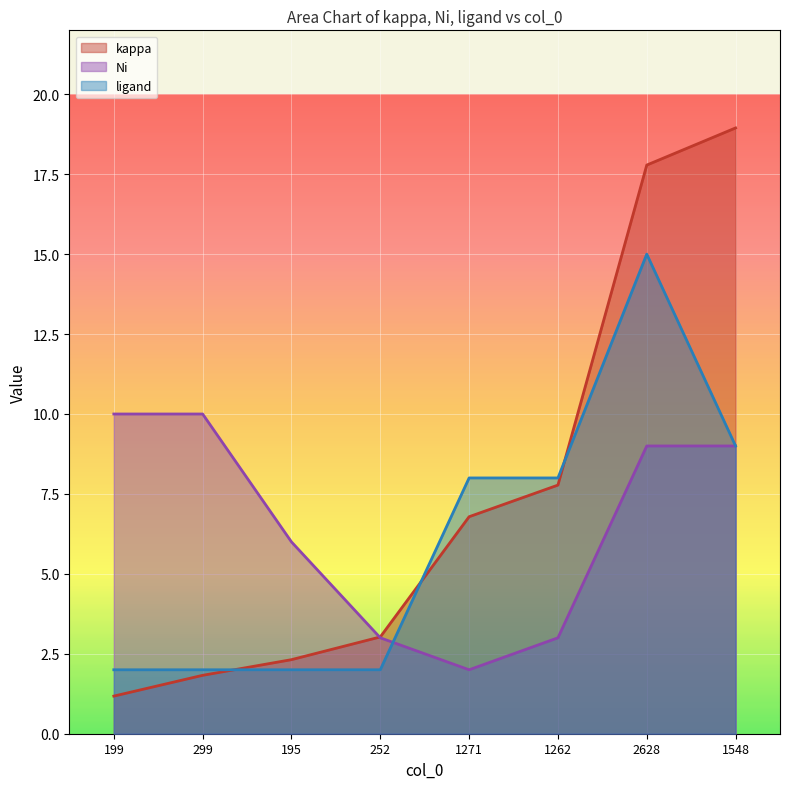

What is the sum of the kappa values at 1548 and 195?

21.3